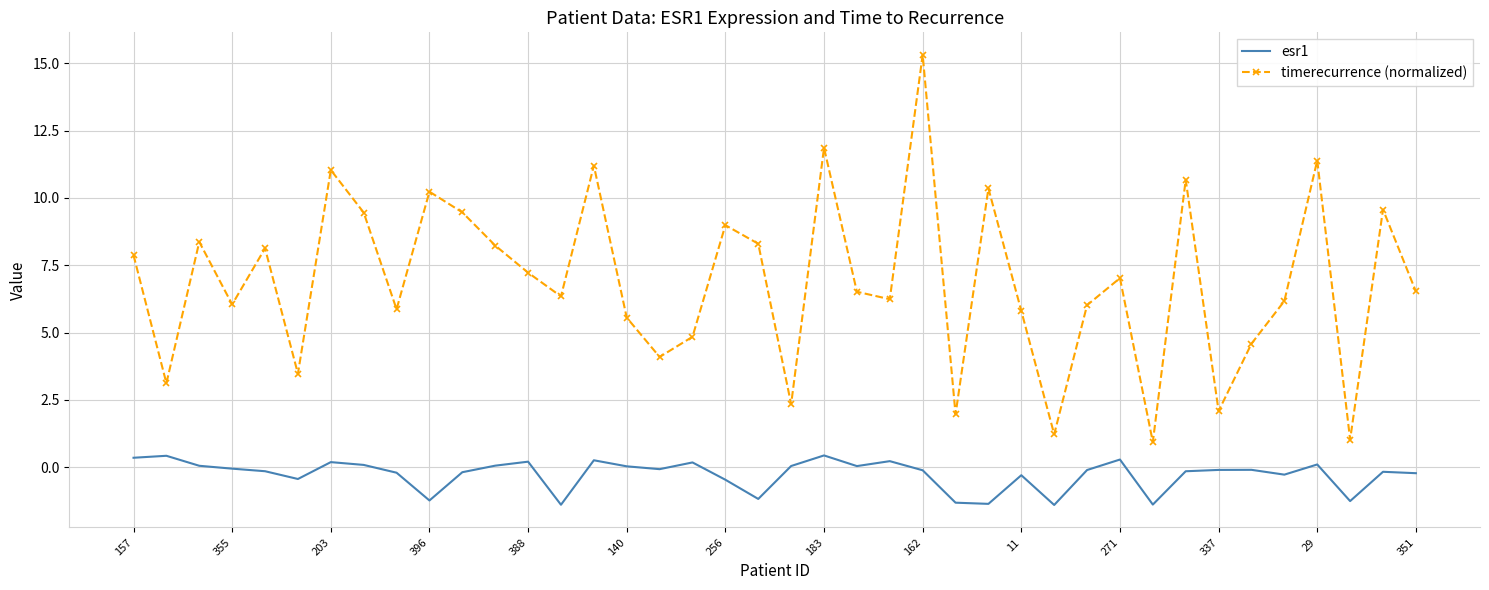

True or false: esr1 and timerecurrence (normalized) cross at least once.

False